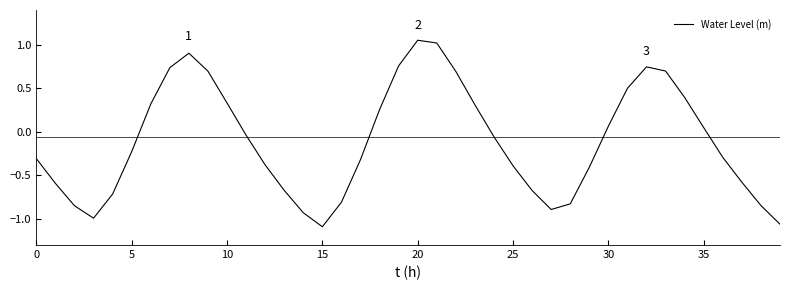

How many interior local peaks (higher than both neighbors) does the data have?

3